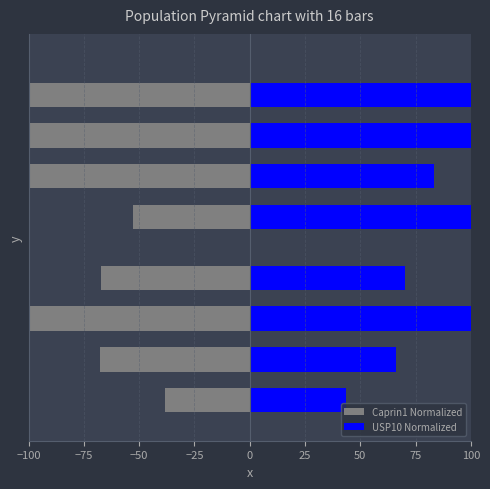

What is the value of the USP10 Normalized bar at the 2nd from the left?

66.3